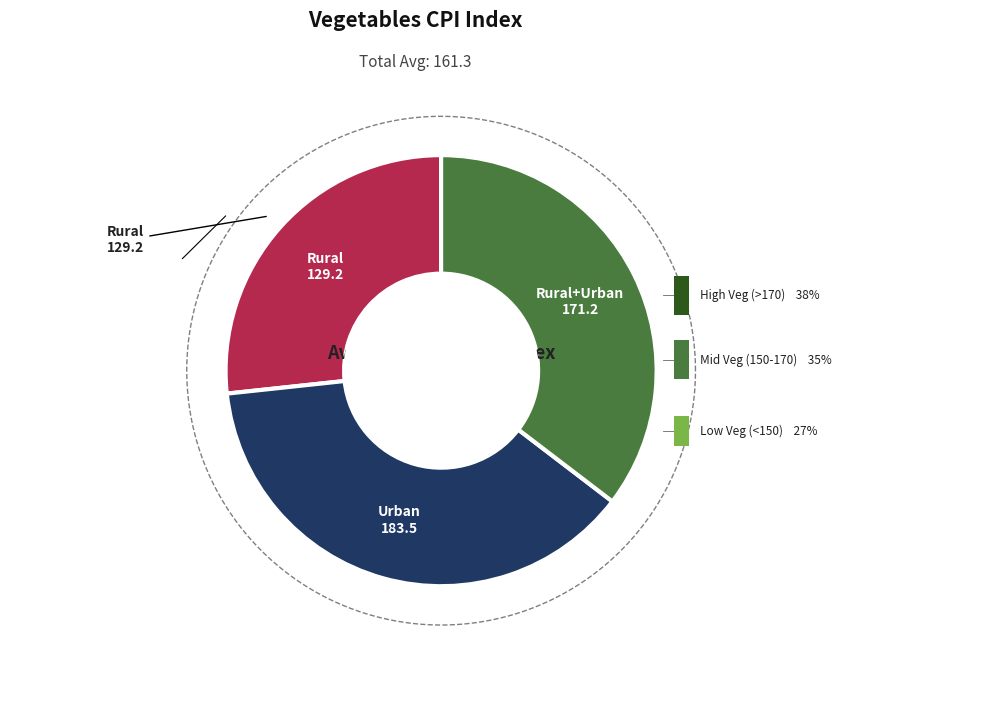

Is it true that Rural is 14% of the pie?

False